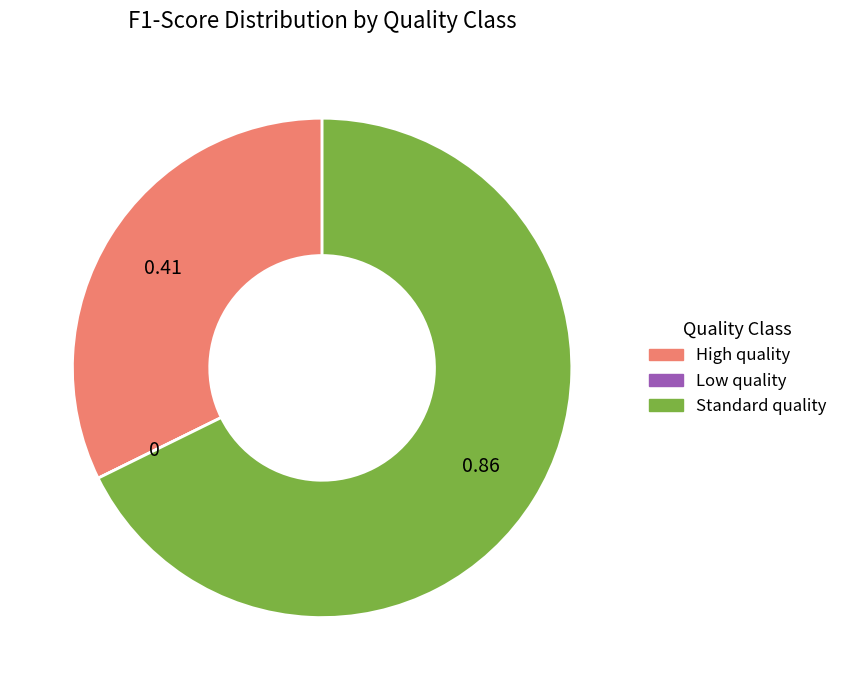

Is there a majority slice in this chart?

Yes